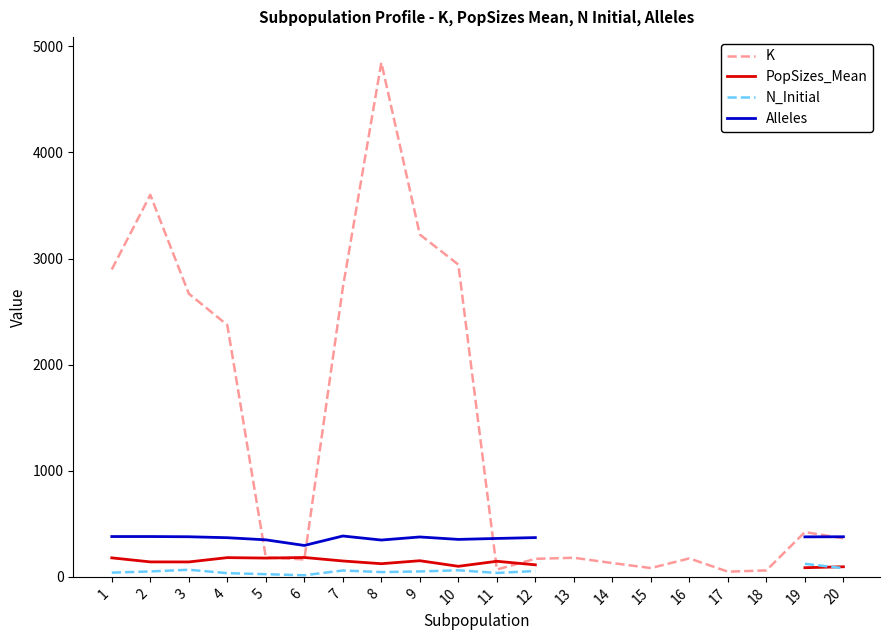

Which series has the widest spread of values?

K